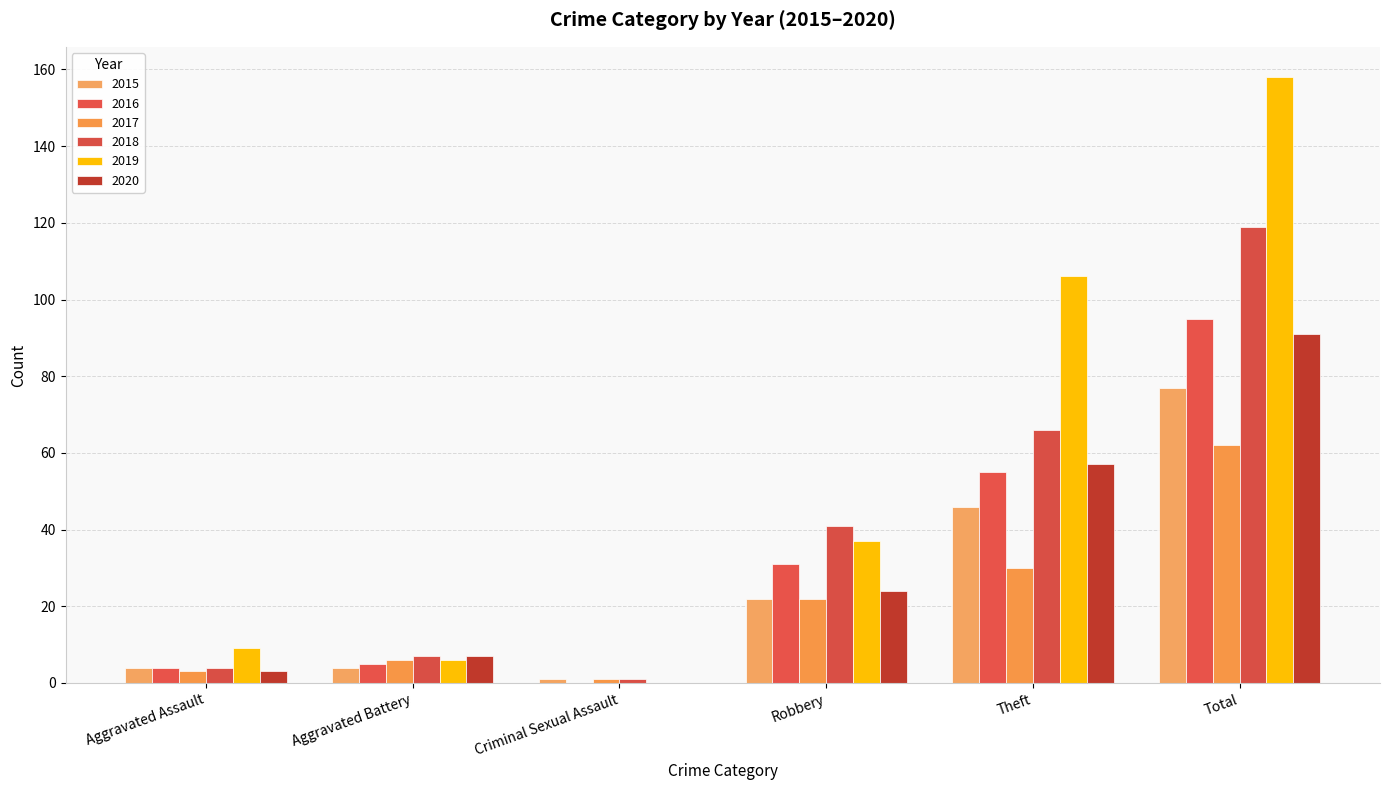

Does the chart contain stacked bars?

No